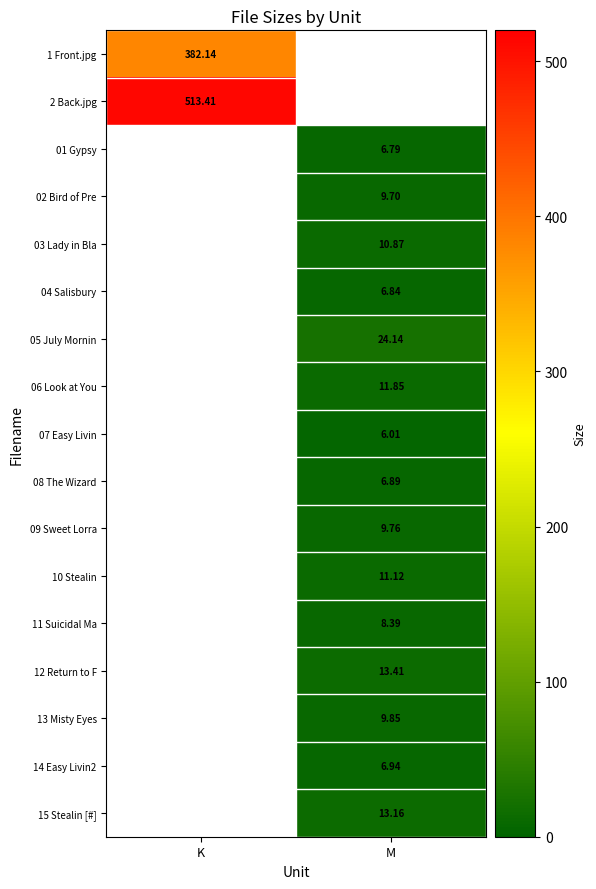

Is the value of 09 Sweet Lorra at M greater than the value of 02 Bird of Pre at M?

Yes